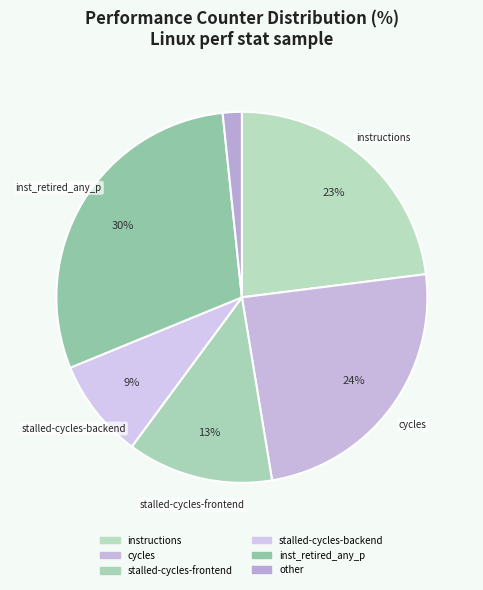

Count the number of slices in the pie.

6